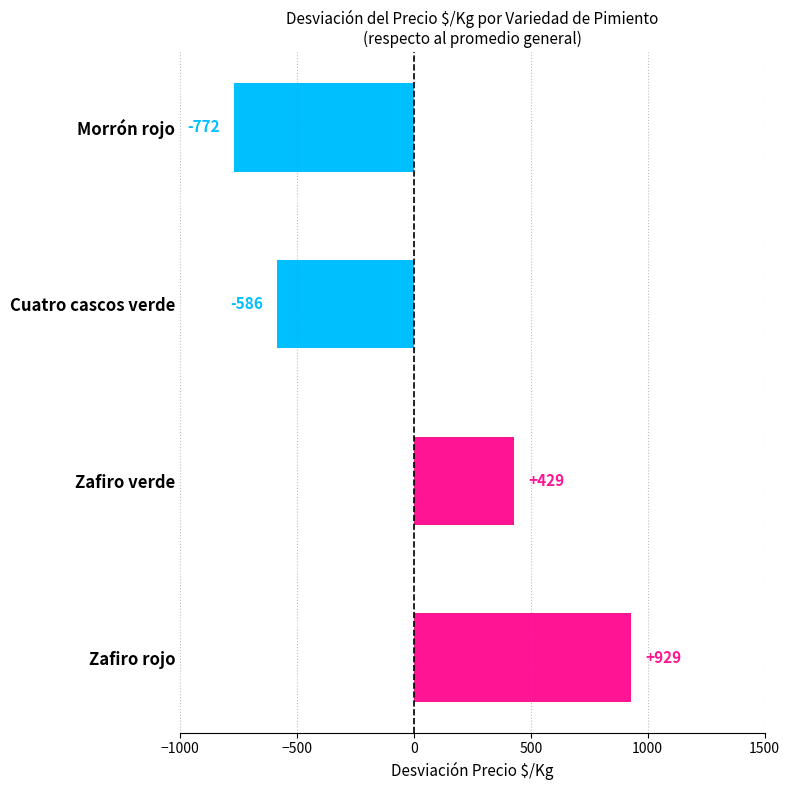

Rank the categories by value from highest to lowest.

Zafiro rojo, Zafiro verde, Cuatro cascos verde, Morrón rojo